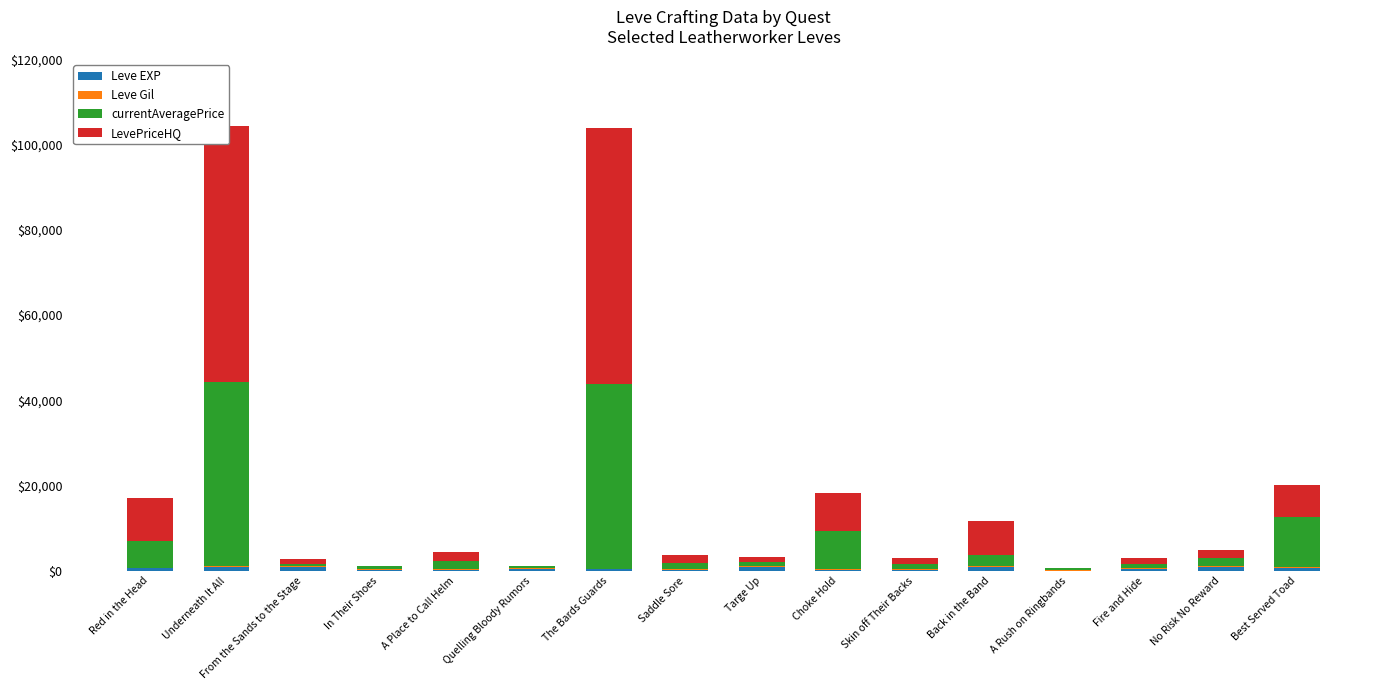

Which series has the largest total across all categories?

LevePriceHQ